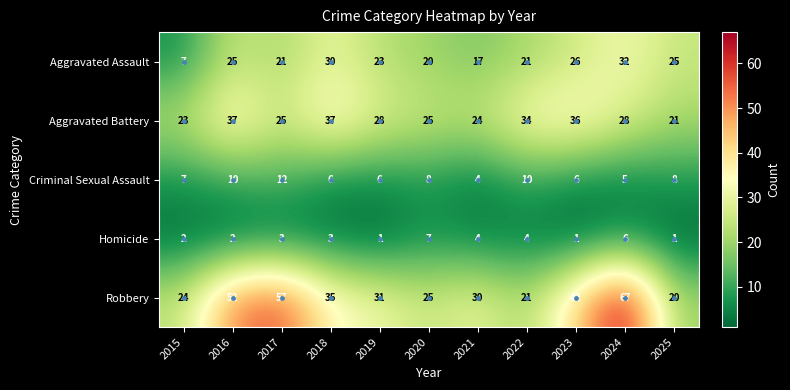

Is it true that Homicide equals 1 at 2018?

False